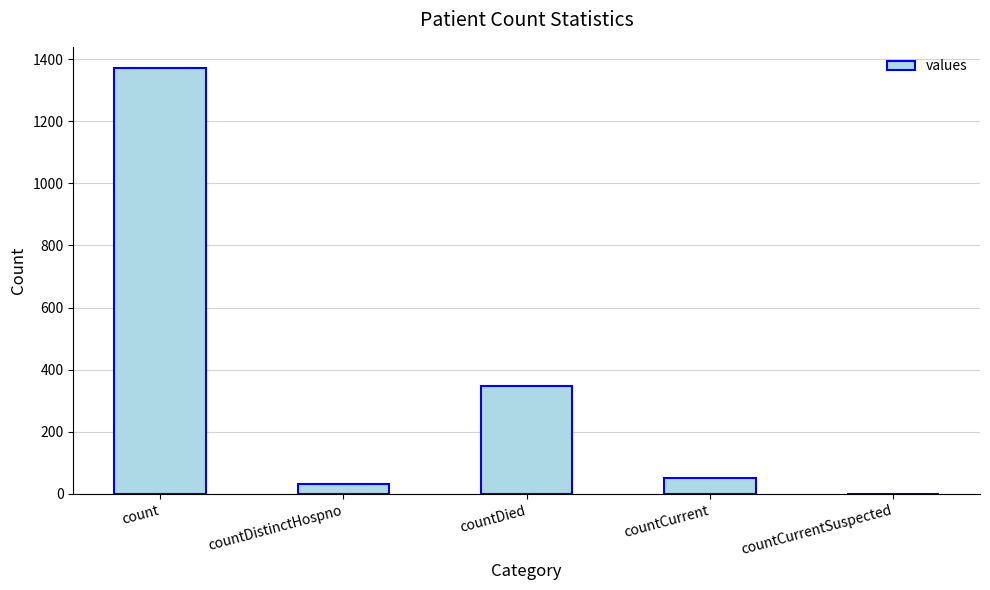

Reading left to right, list all the values displayed in this chart.

1371	33	349	52	0